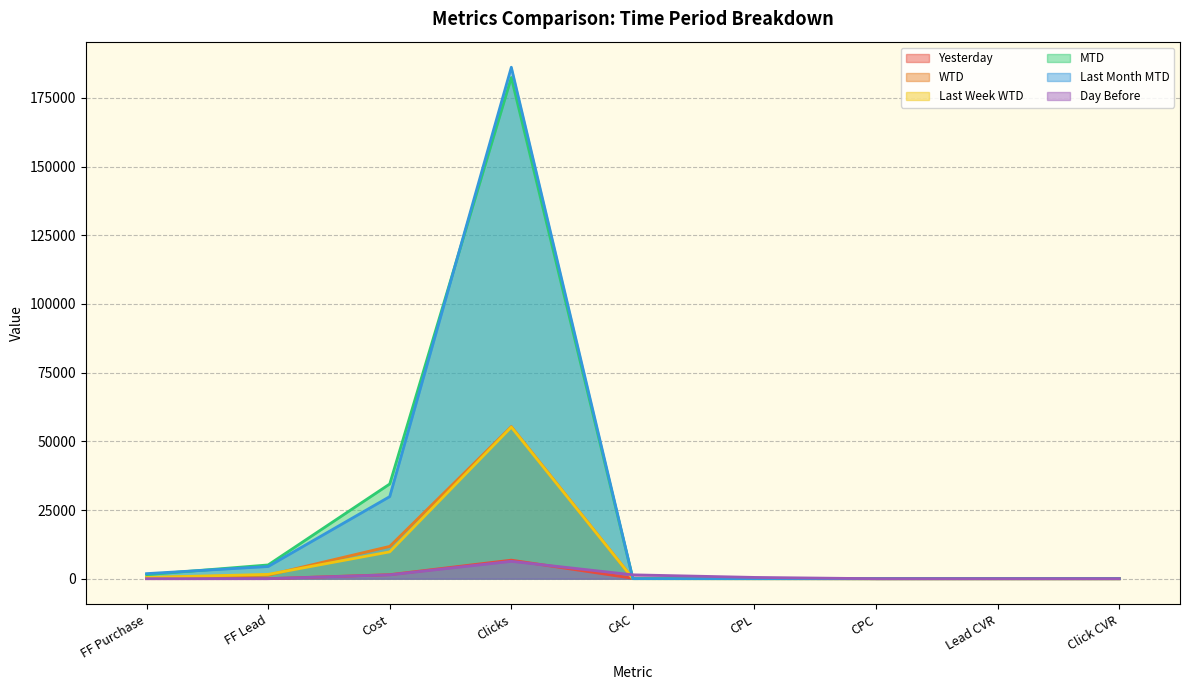

What is the label of the 3rd point from the right?

CPC